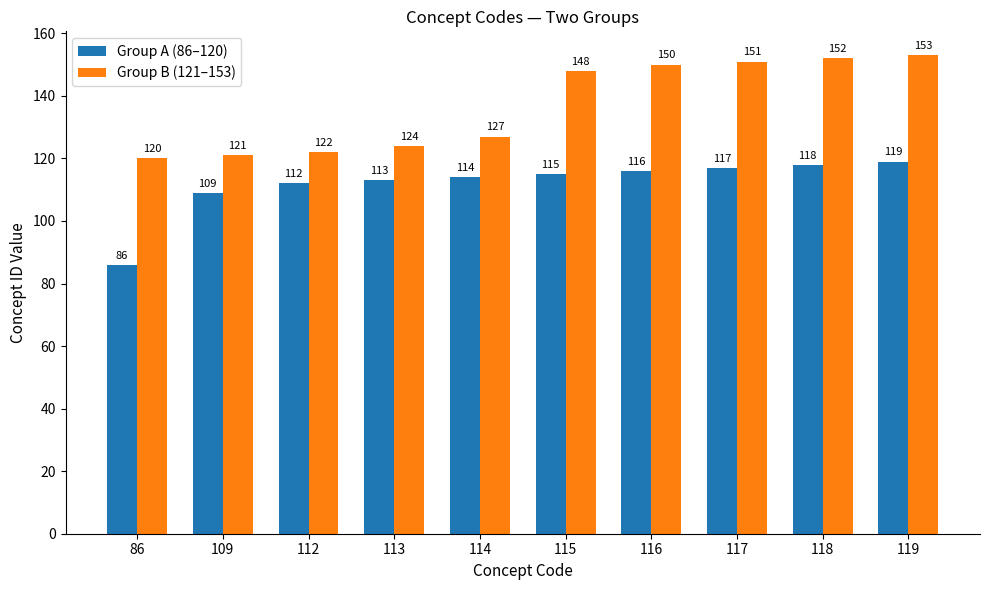

At which label does Group A (86–120) reach its peak?

119